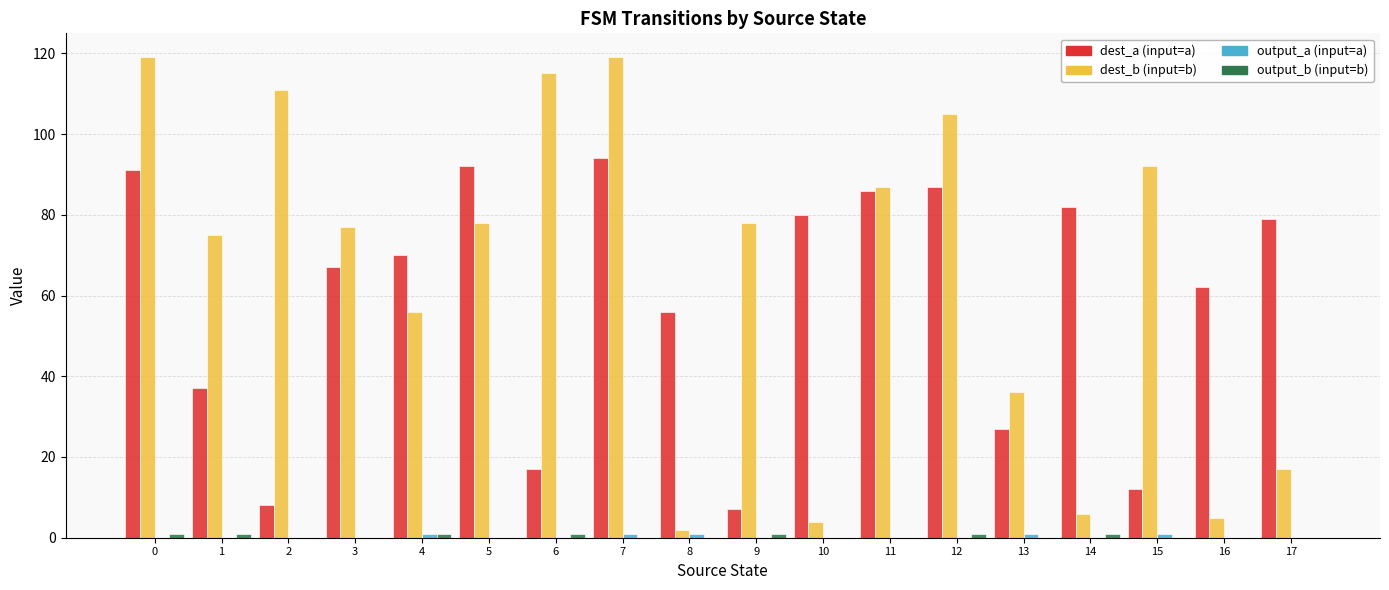

What is the maximum value shown in the chart?

119